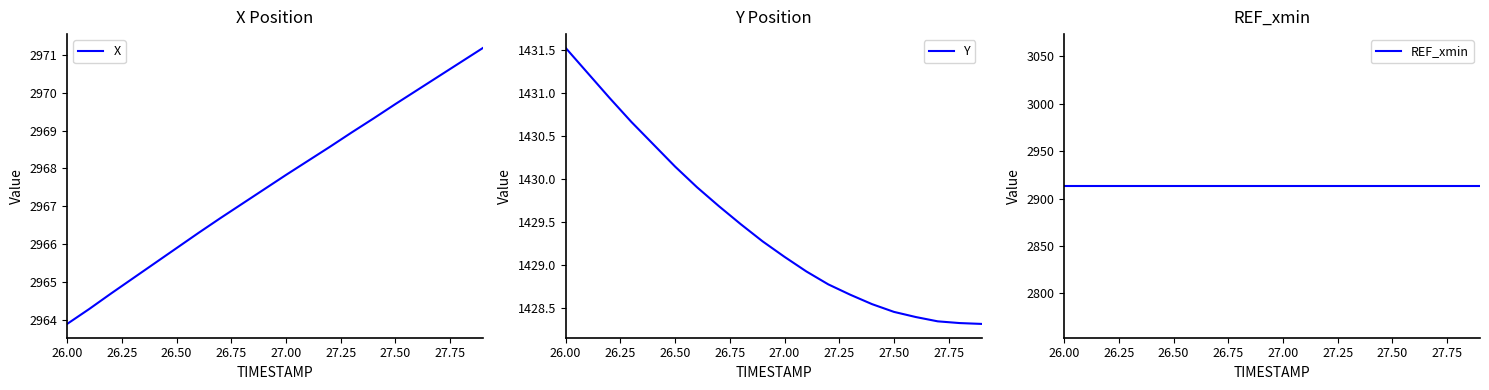

What is the maximum value for REF_xmin?

2913.4